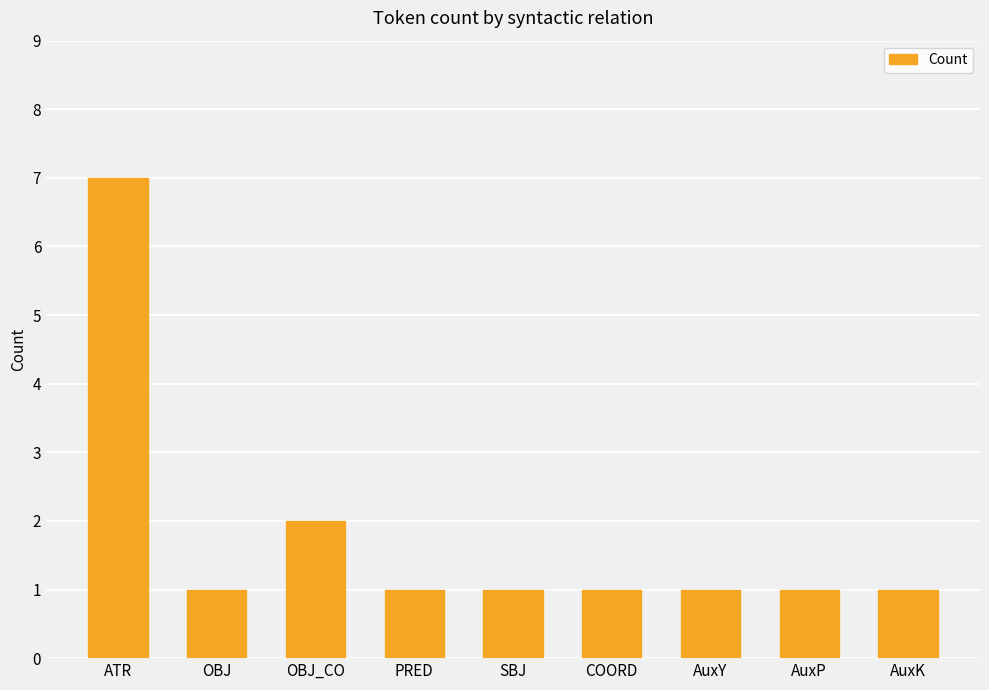

Approximately how many times larger is the value at COORD compared to PRED?

1.0